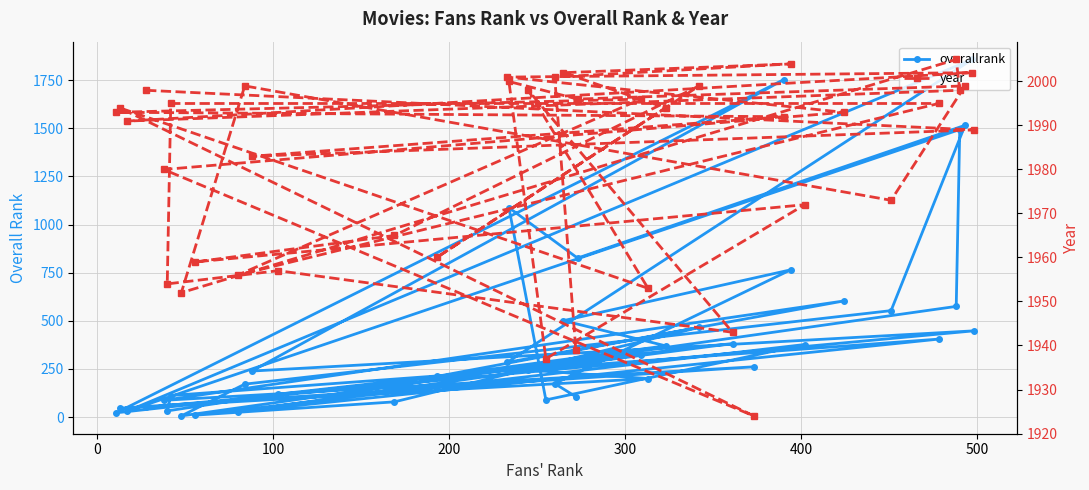

Which series has the largest total across all categories?

year